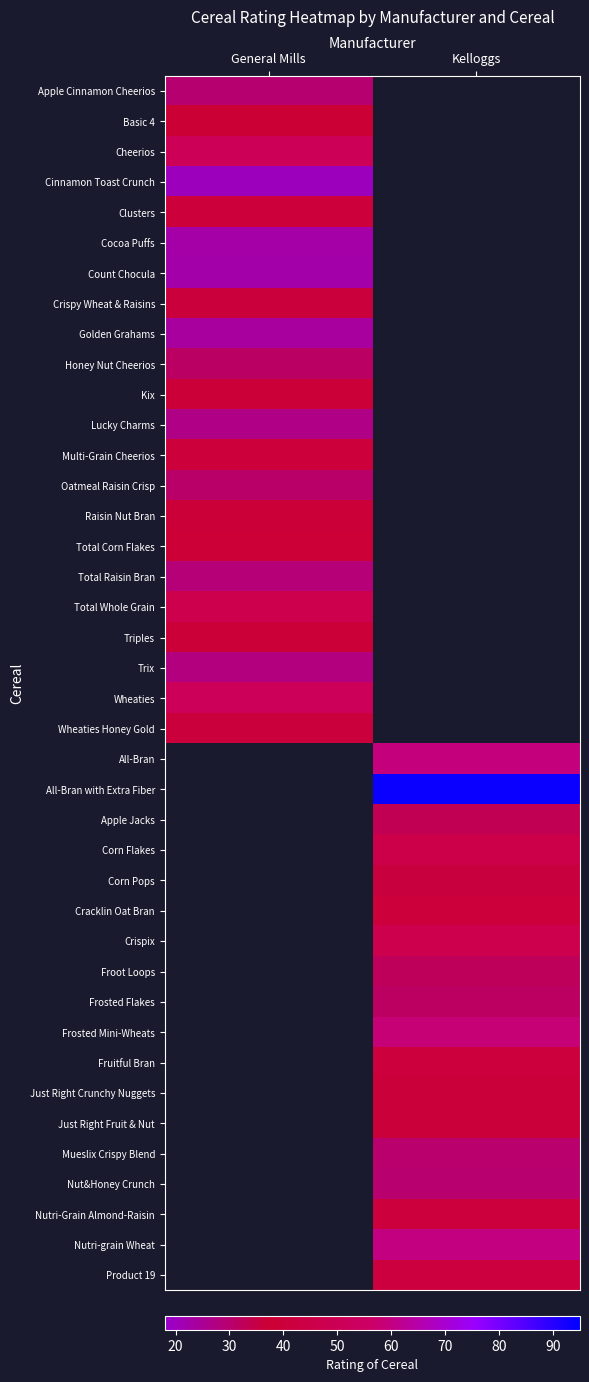

Between Kelloggs and General Mills, which is larger?

General Mills